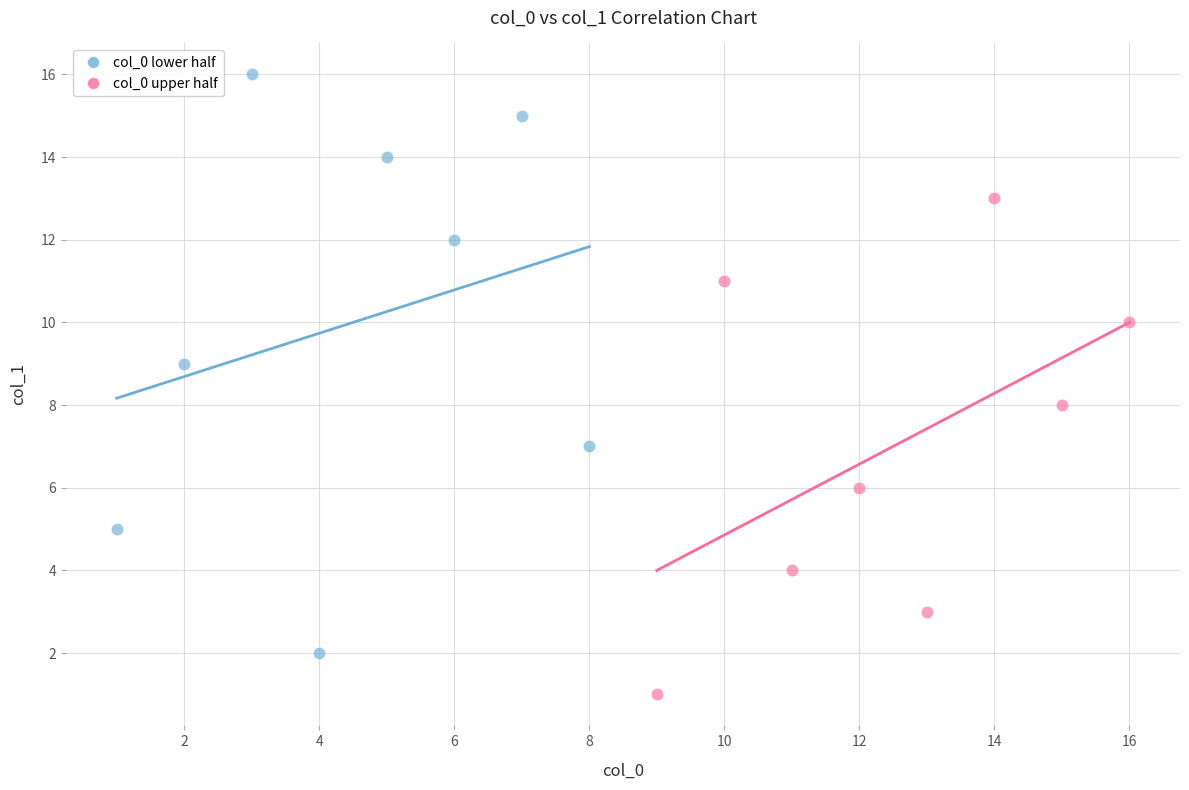

Which series has the largest Y range (max minus min)?

col_0 lower half